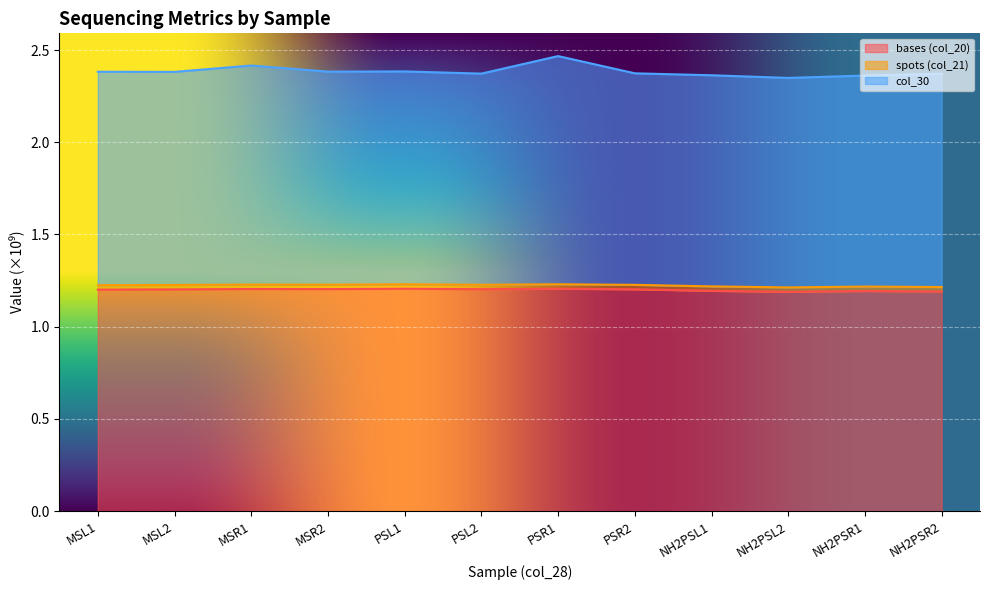

How many lines are shown in the chart?

3